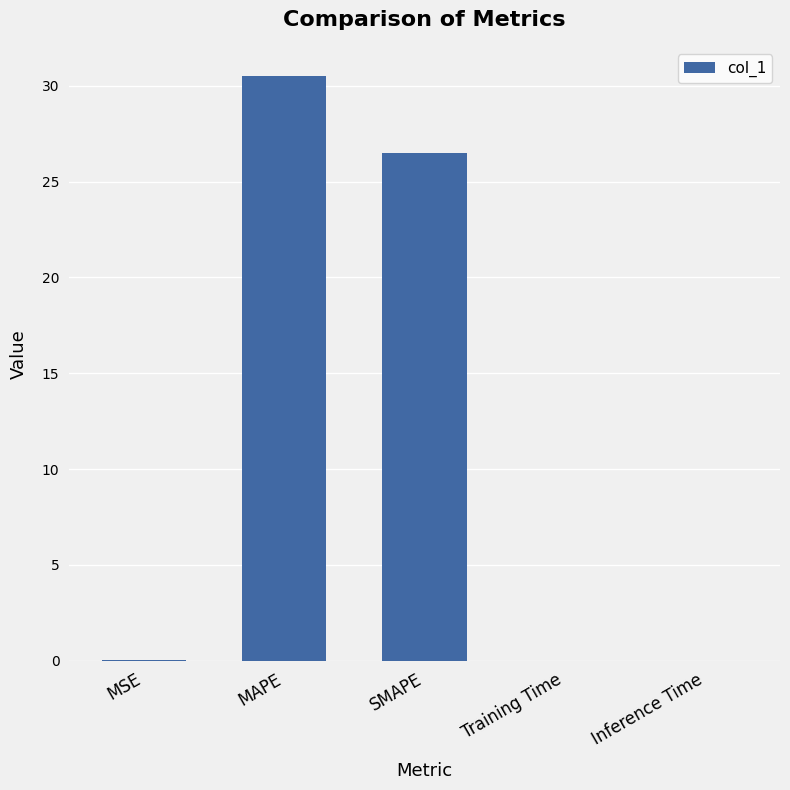

Is it true that the value at Training Time is 0.0?

True